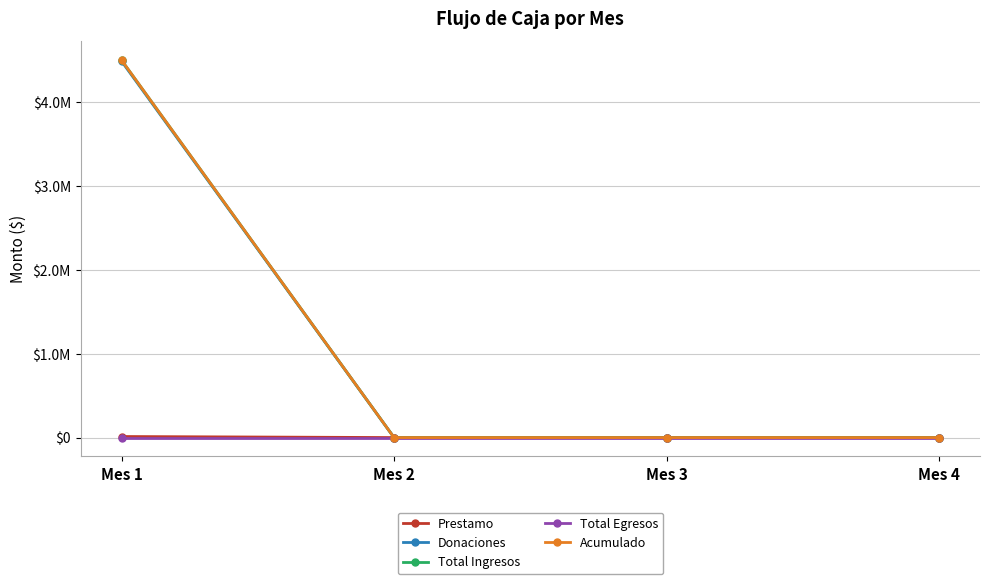

Does the chart have visible grid lines?

Yes